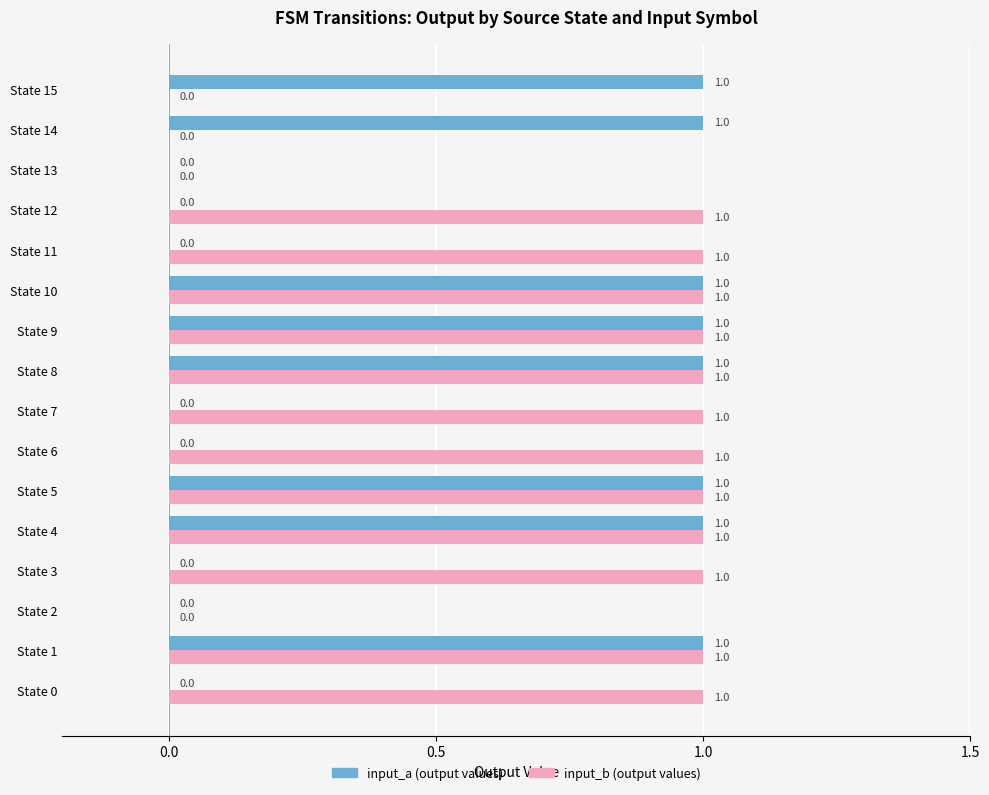

Count the number of categories in the chart.

16